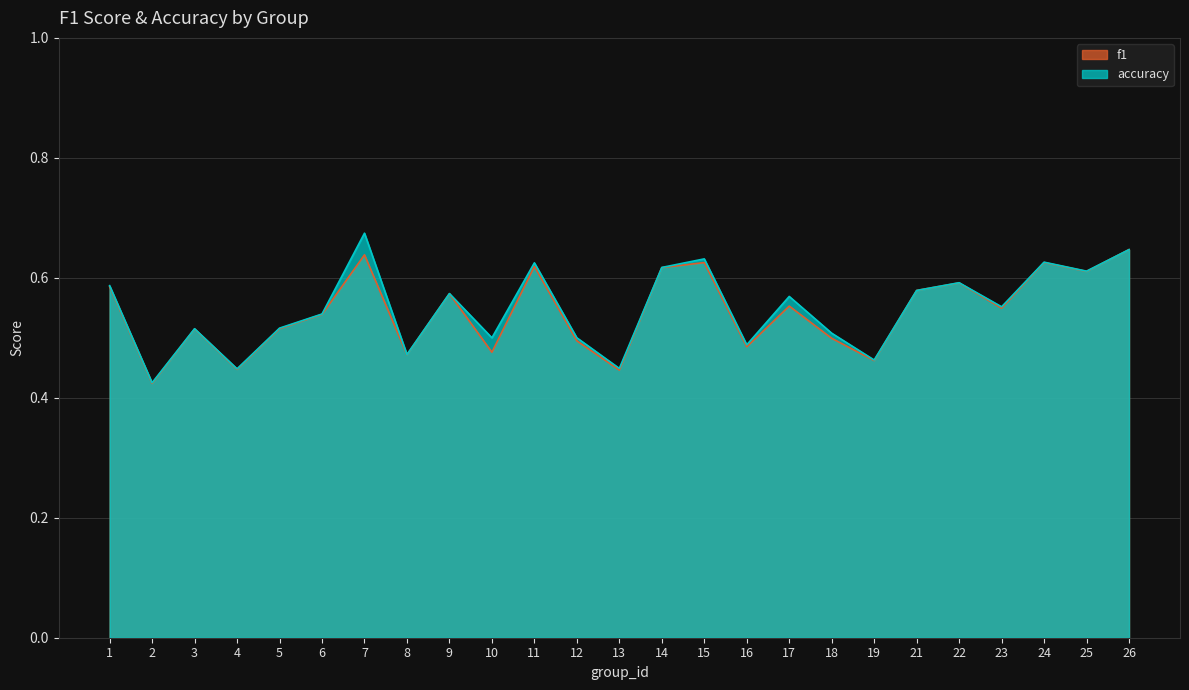

What is the value of the f1 point at the 11th from the left?

0.6